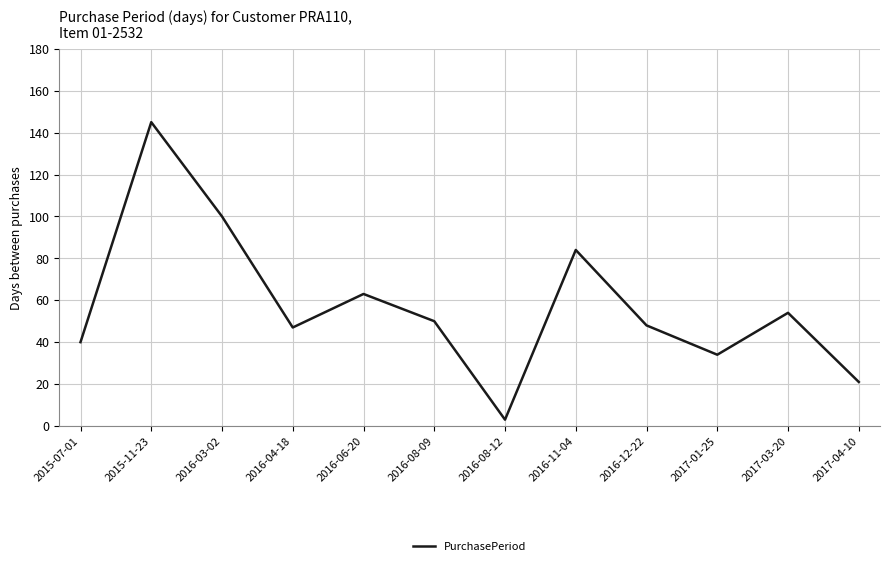

What position from the right is 2015-11-23?

11